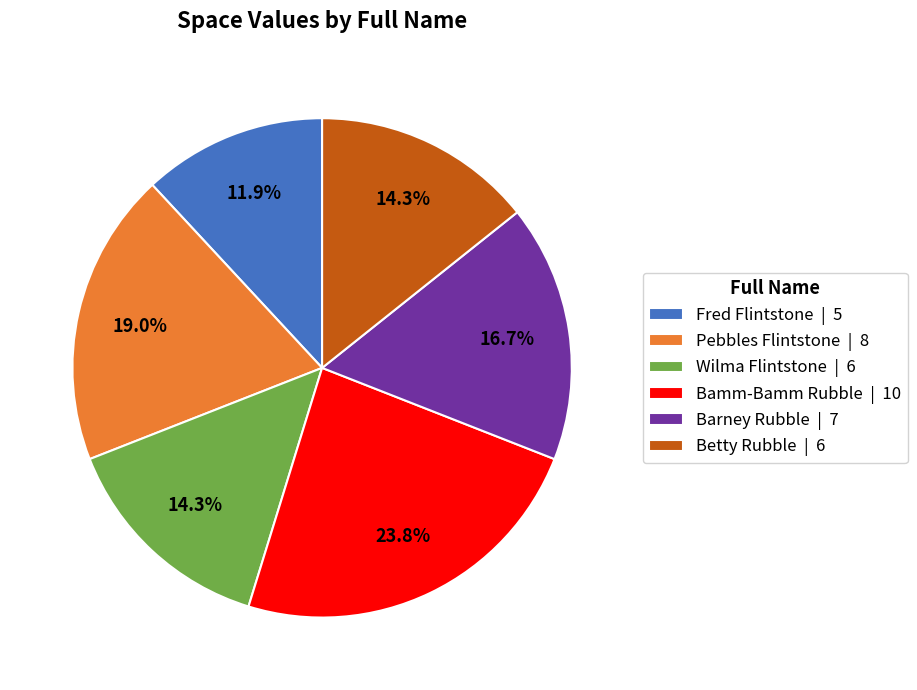

Approximately how many times larger is the value at Bamm-Bamm Rubble compared to Barney Rubble?

1.4